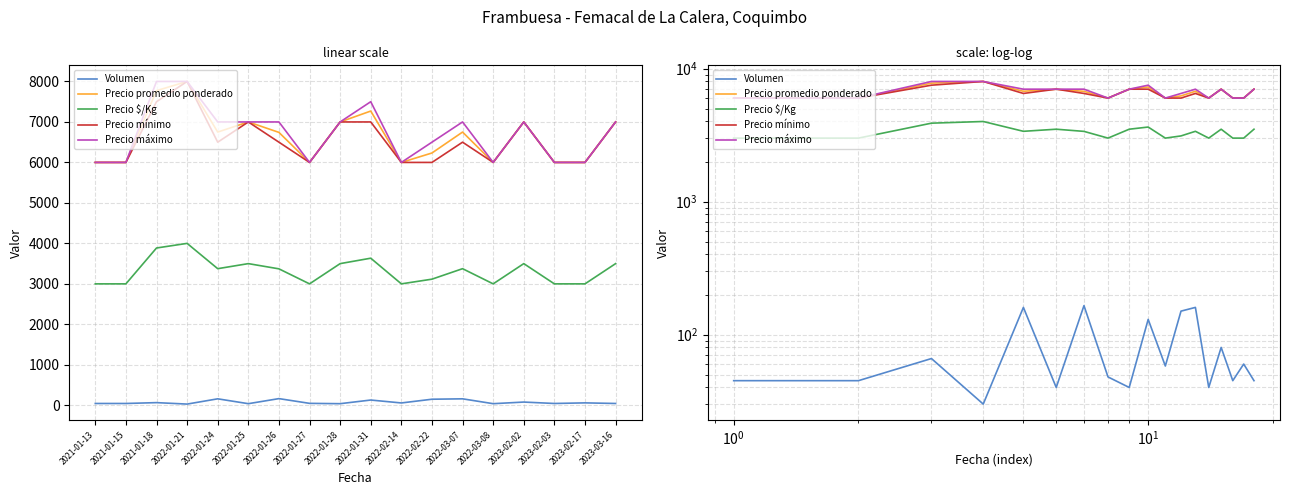

What is the difference between the second highest and minimum values in the Precio máximo series?

2000